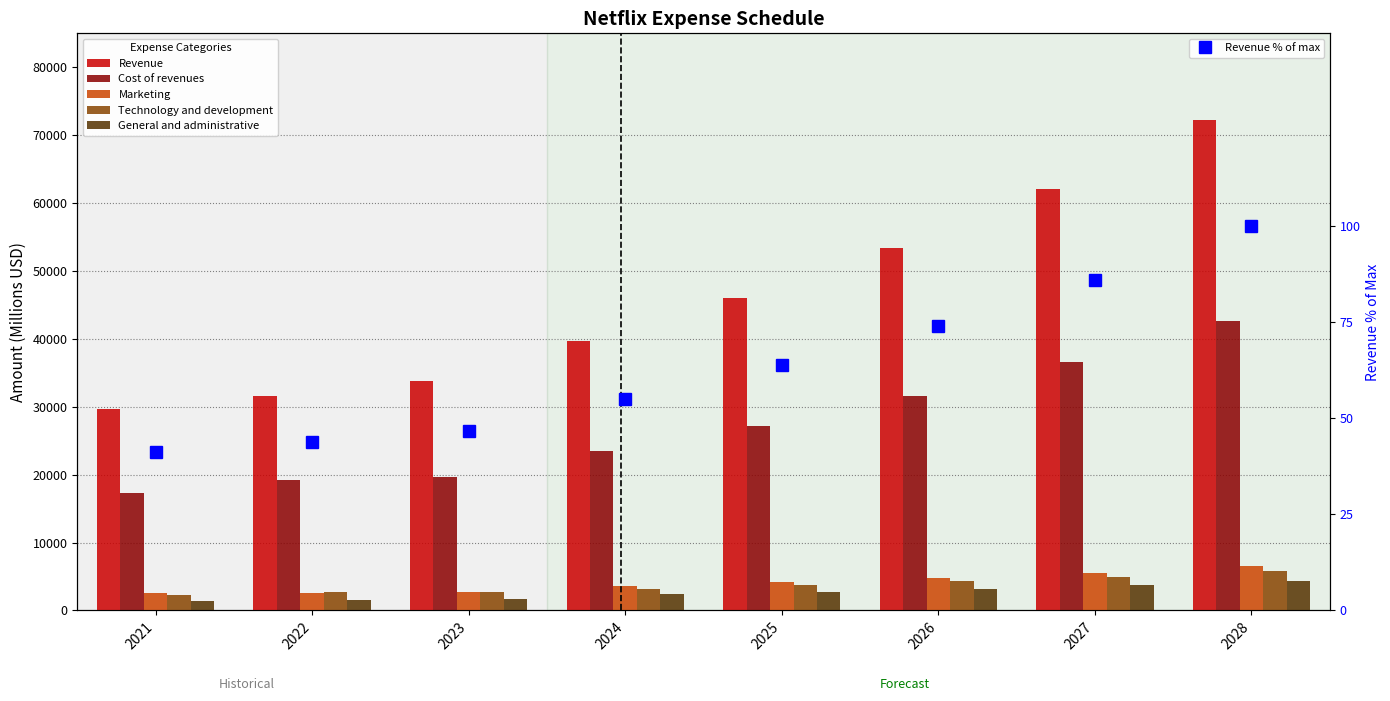

Which category has the lowest value in the Technology and development series?

2021